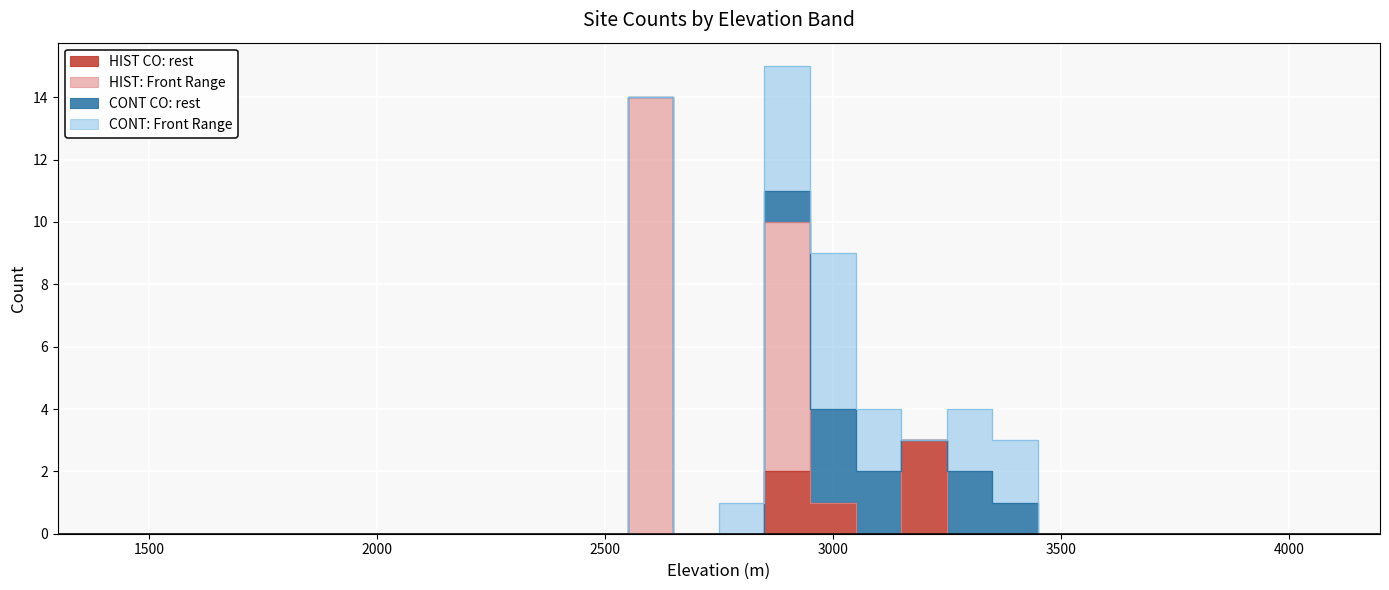

Which series changed the most between 1400 and 4200?

HIST CO: rest